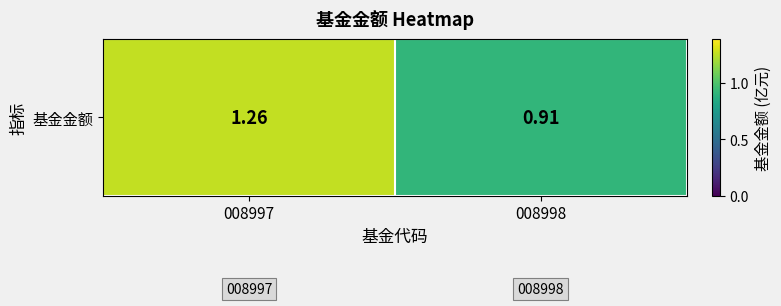

How many values are below 1?

1